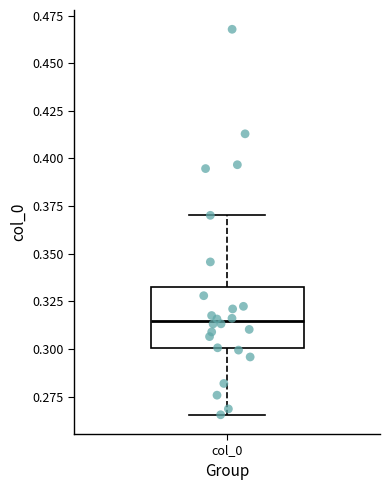

Read this box plot against the y-axis: the position of the median line, the range covered by the box, and the ends of both whiskers. The values are not printed on the chart, so give them approximately, as read against the axis.

median 0.315, box 0.300 to 0.330, whiskers 0.265 to 0.370